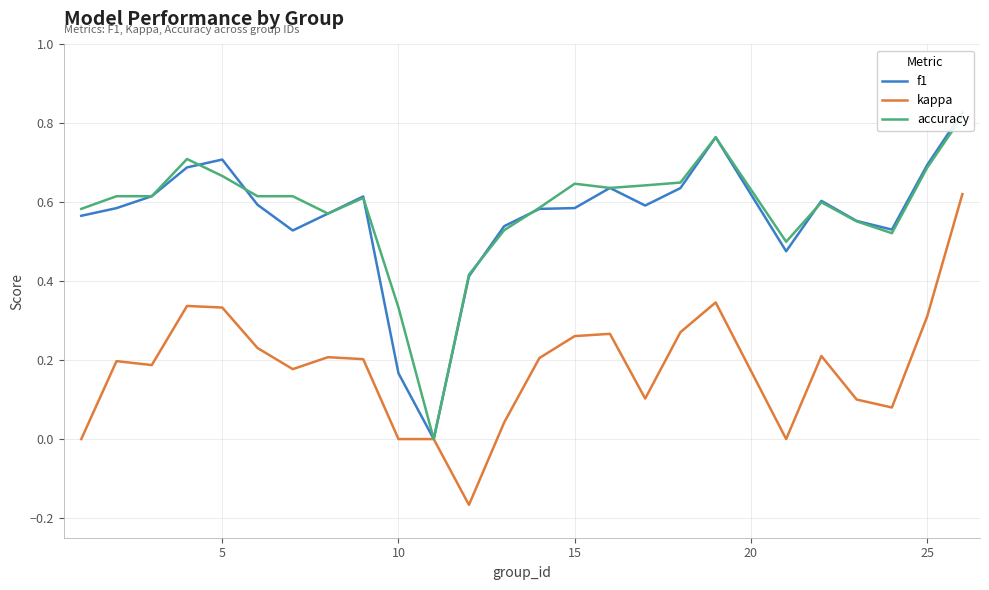

The value of kappa at 25 is 0.3. True or false?

True